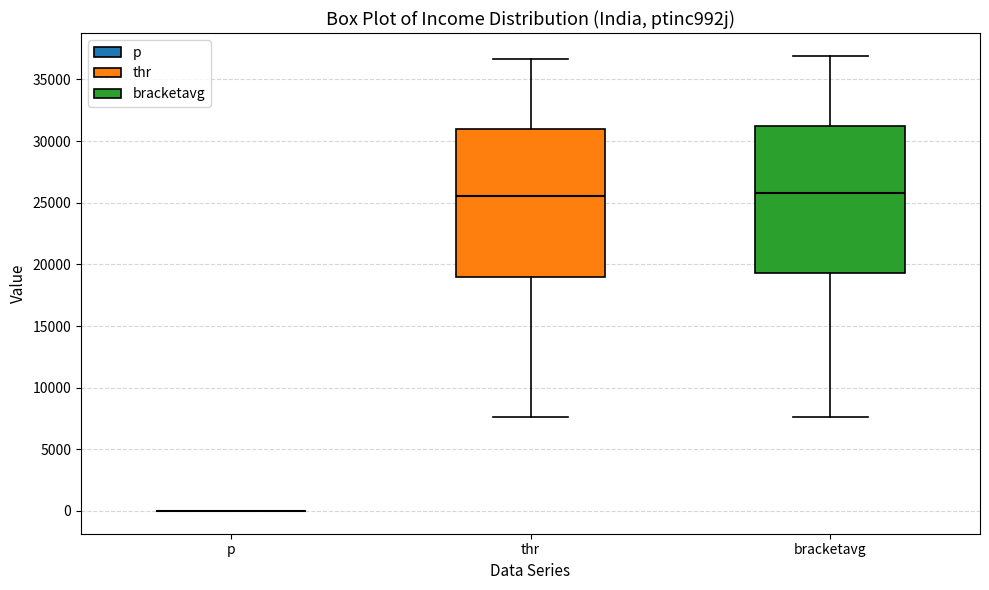

Reading left to right, read every box against the y-axis: the position of its median line, the range the box covers, and the ends of its whiskers. The values are not printed on the chart, so give them approximately, as read against the axis.

p: box collapsed to a line at 0, whiskers 0 to 0
thr: median 25500, box 19000 to 31000, whiskers 7500 to 36500
bracketavg: median 26000, box 19500 to 31000, whiskers 7500 to 37000